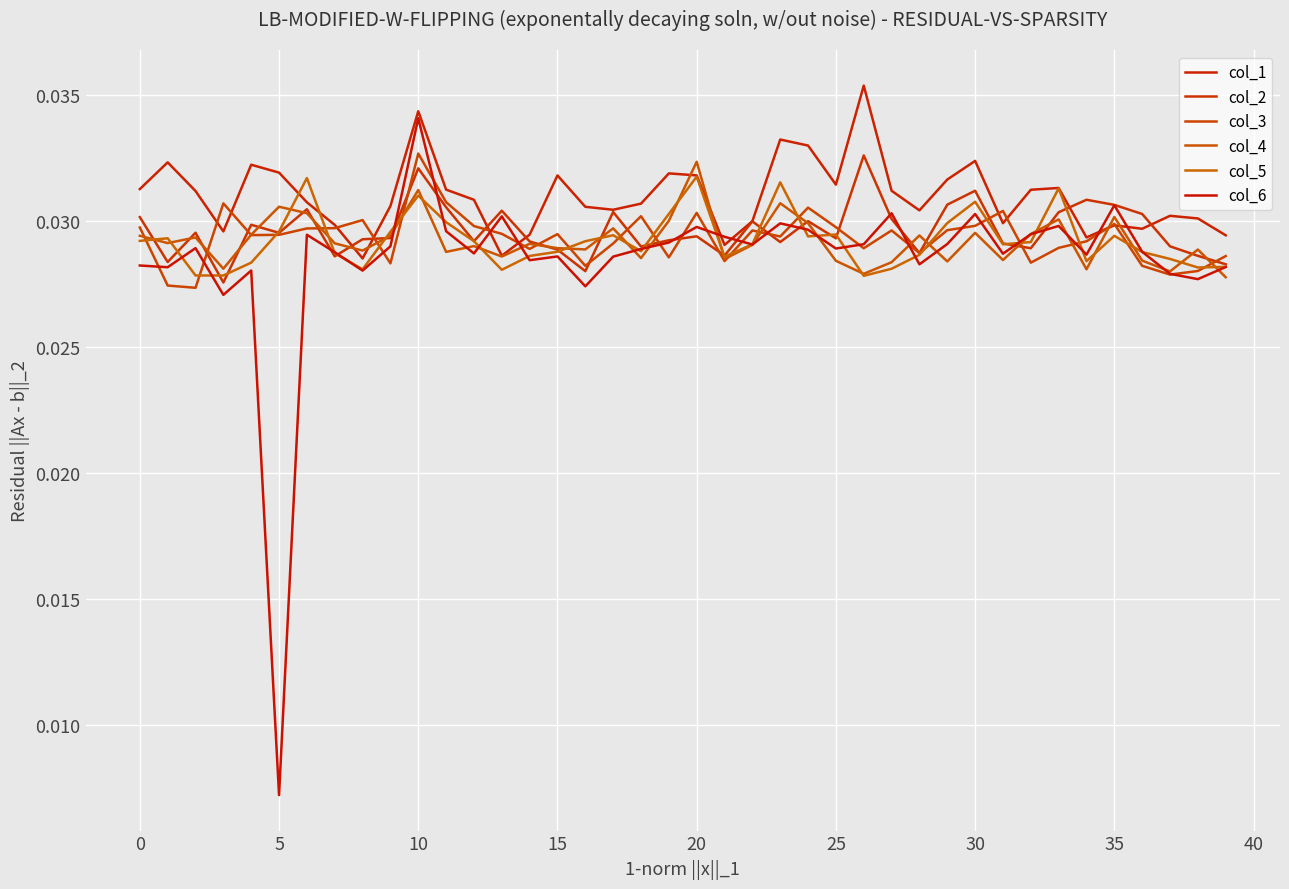

Is this an area chart (filled region under the line)?

No